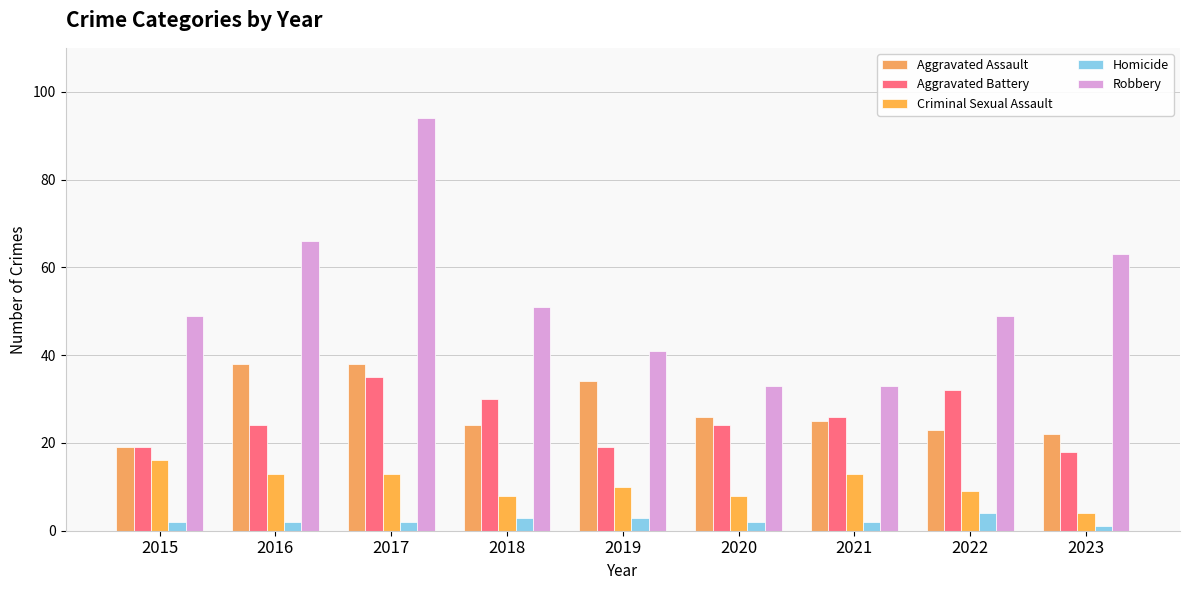

What is the difference between the Criminal Sexual Assault values at 2021 and 2015?

3